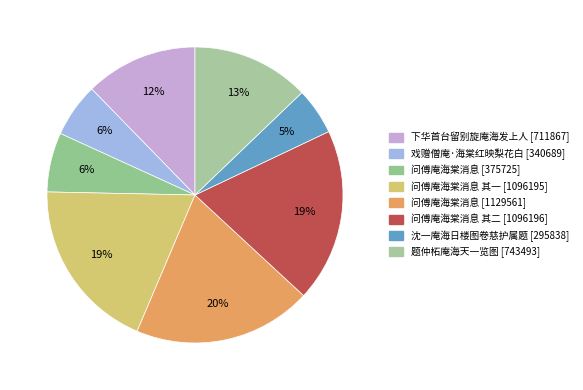

How many slices are in this pie chart?

8